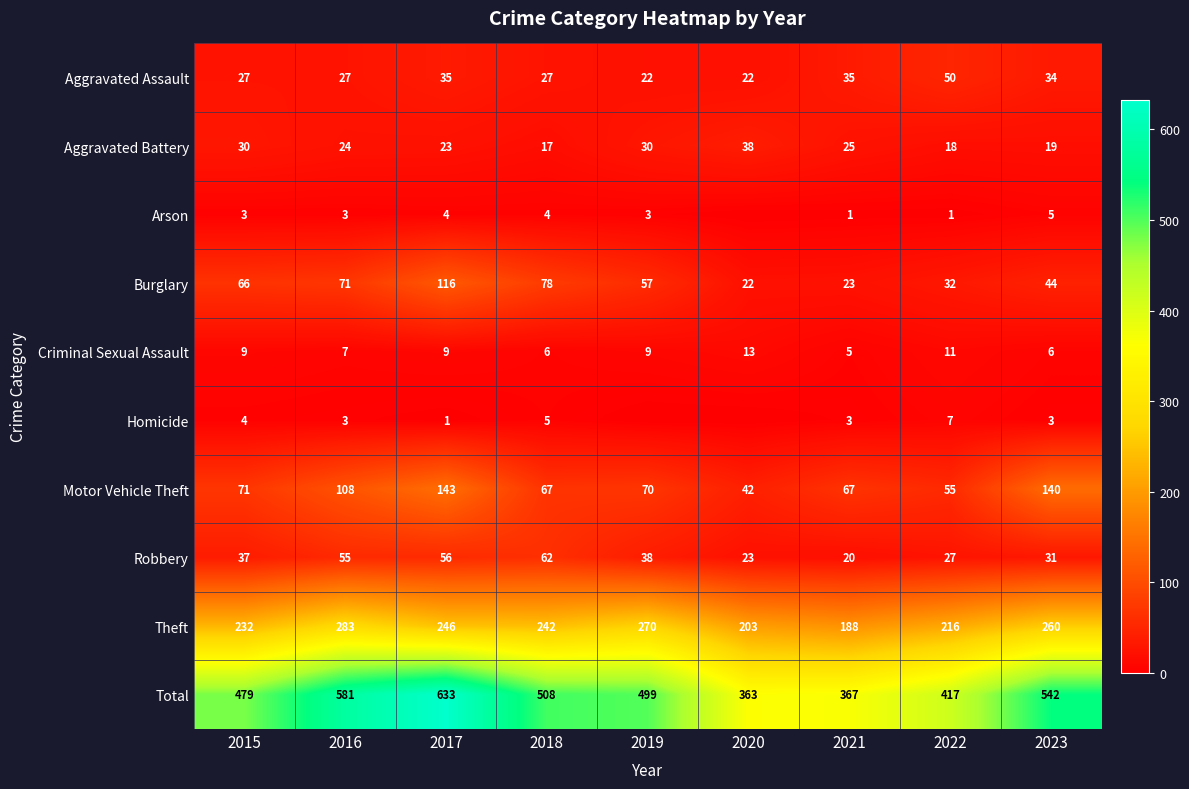

Is the value of Robbery at 2020 greater than the value of Criminal Sexual Assault at 2018?

Yes